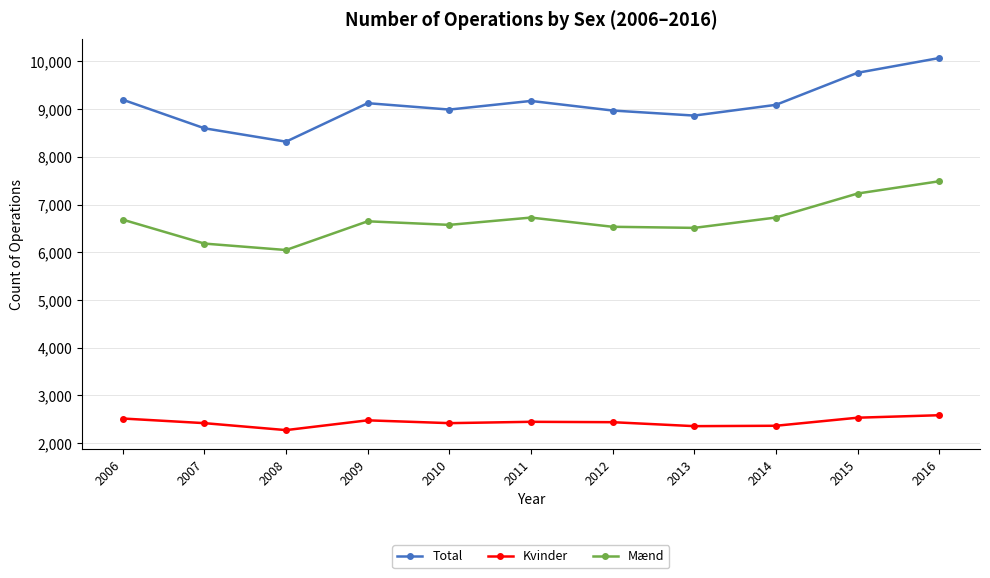

True or false: Total has a value of 8598 at 2007.

True